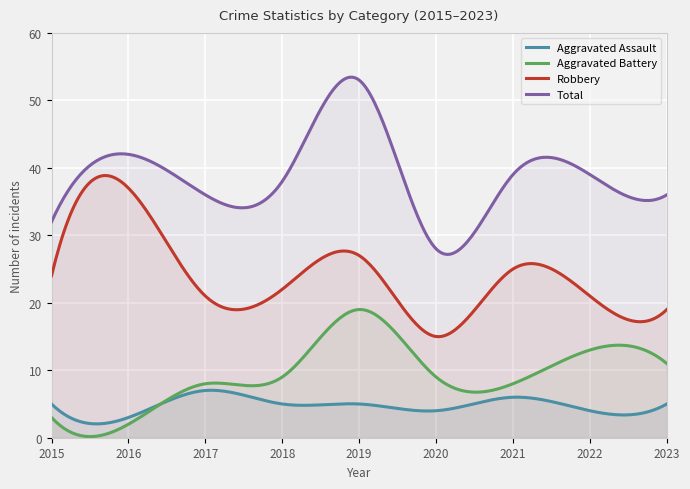

What is the total value across all series at 2022?

77